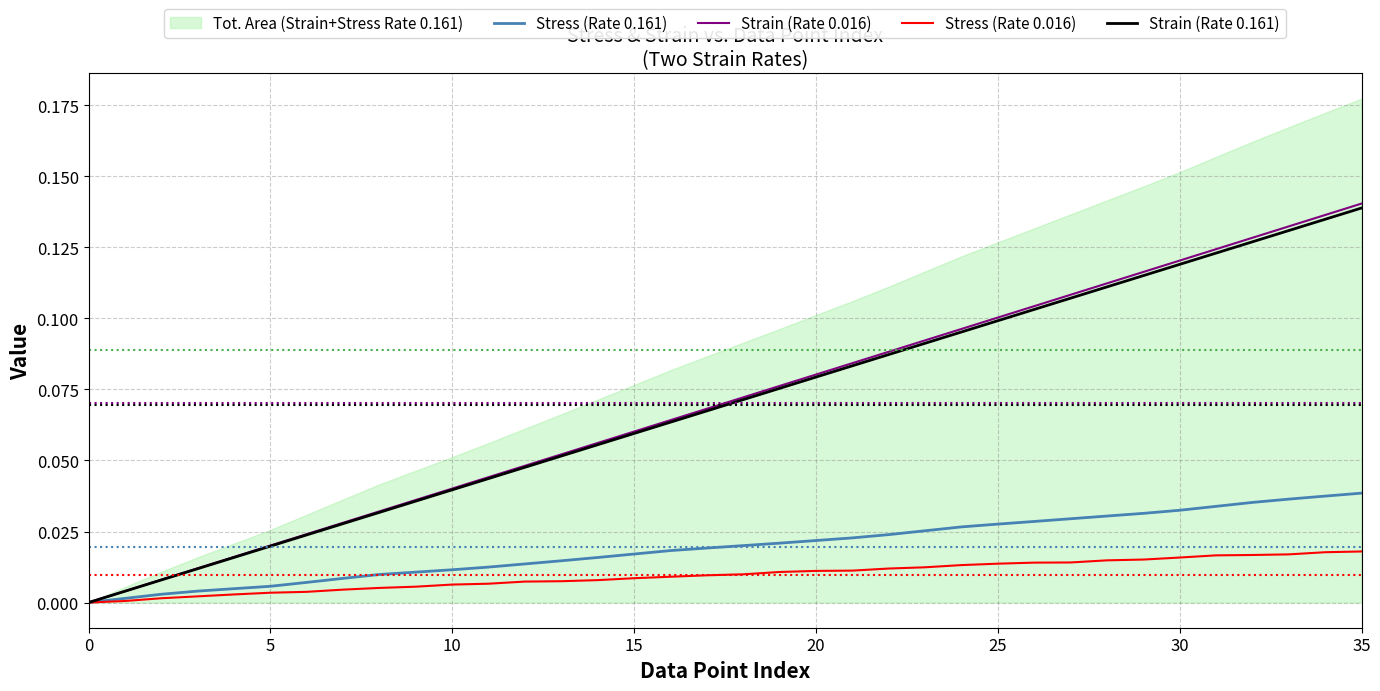

Rank the series by their maximum value, from highest to lowest.

Strain (Rate 0.016), Strain (Rate 0.161), Stress (Rate 0.161), Stress (Rate 0.016)